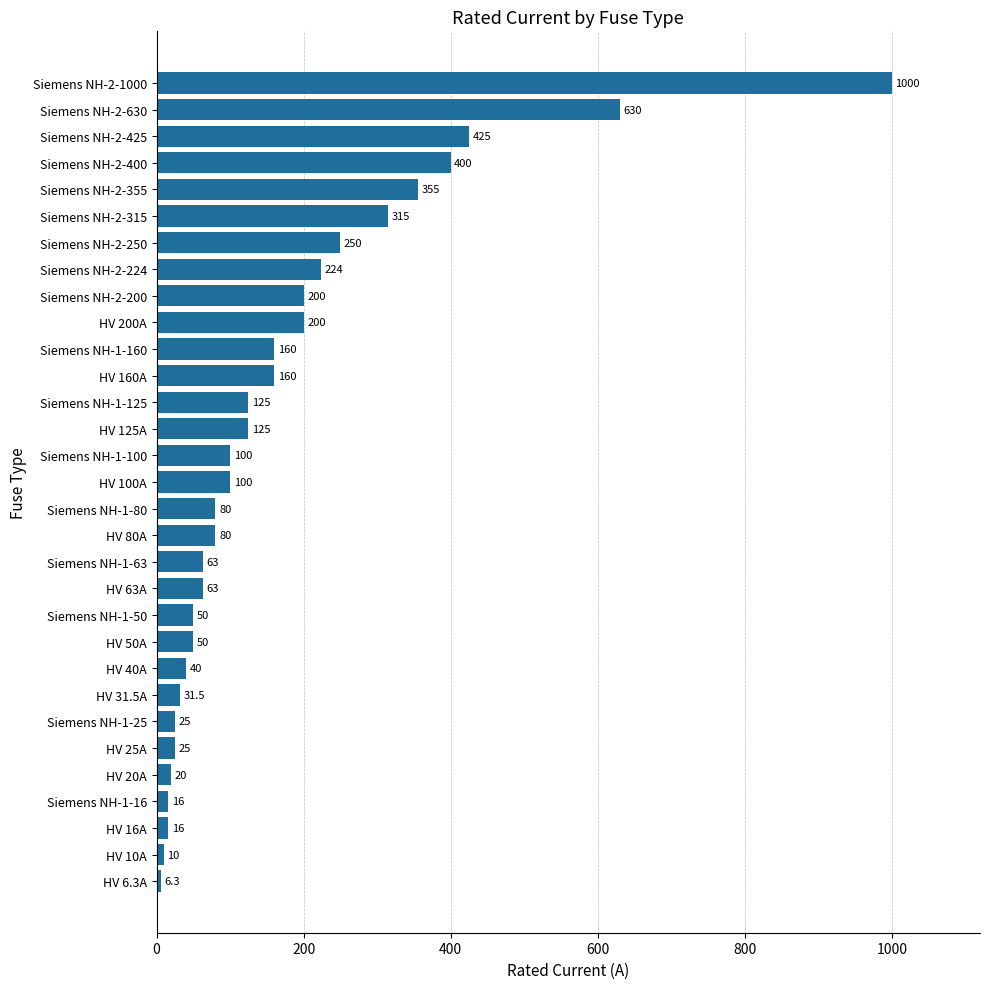

What is the value of the 20th bar from the top?

63.0